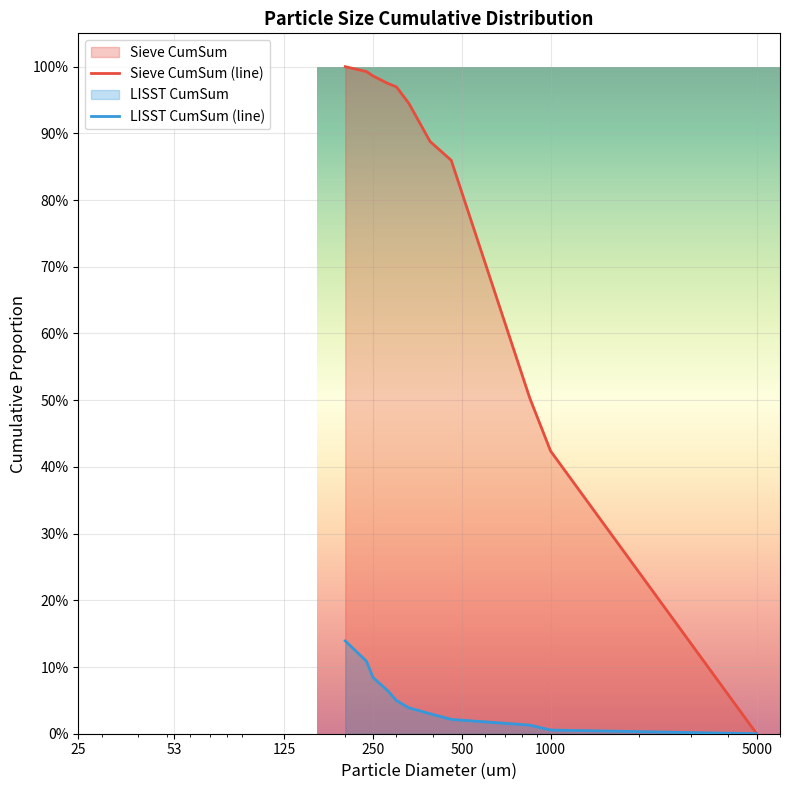

How many categories are shown in the chart?

11